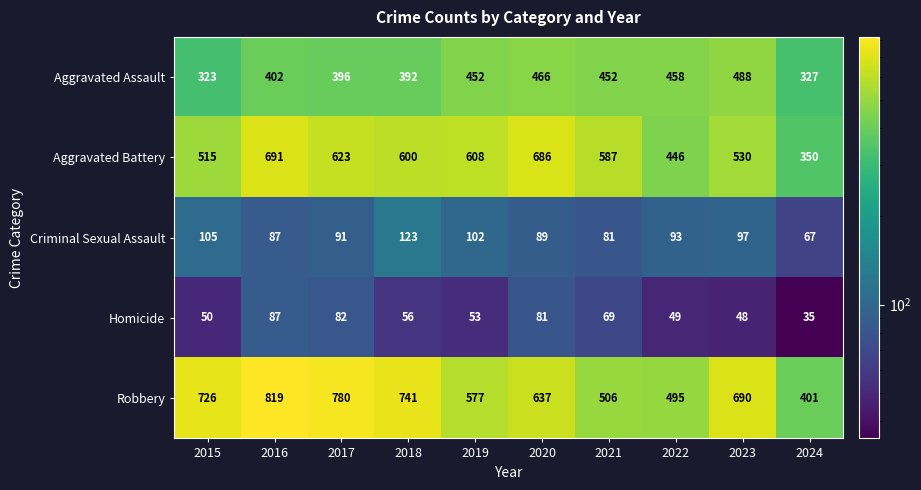

At which category is the sum across all series the highest?

2016